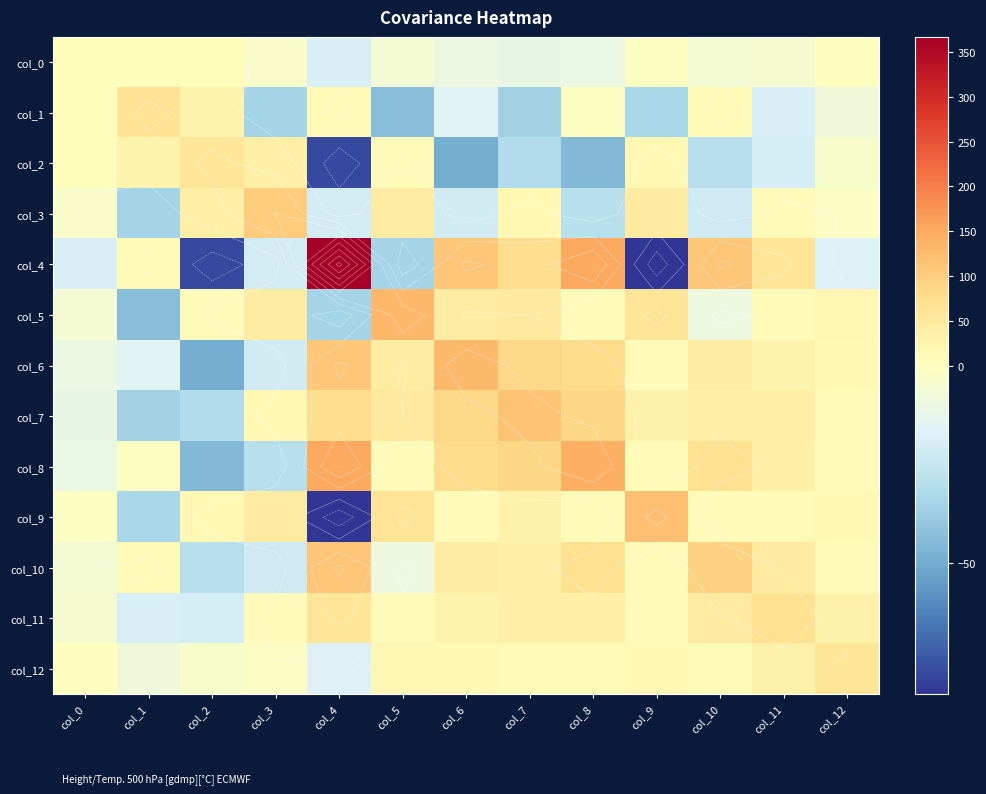

What is the difference between the maximum and second lowest values in the col_5 series?

164.8